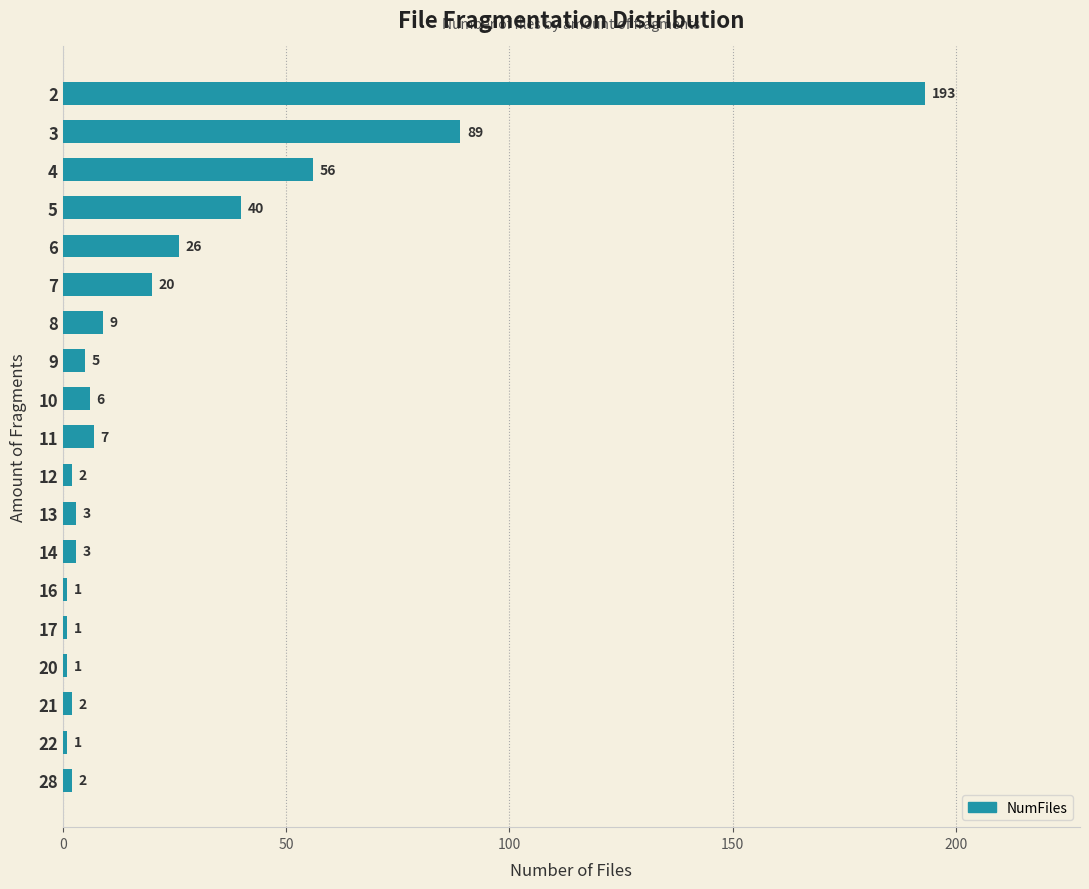

What is the greatest value displayed?

193